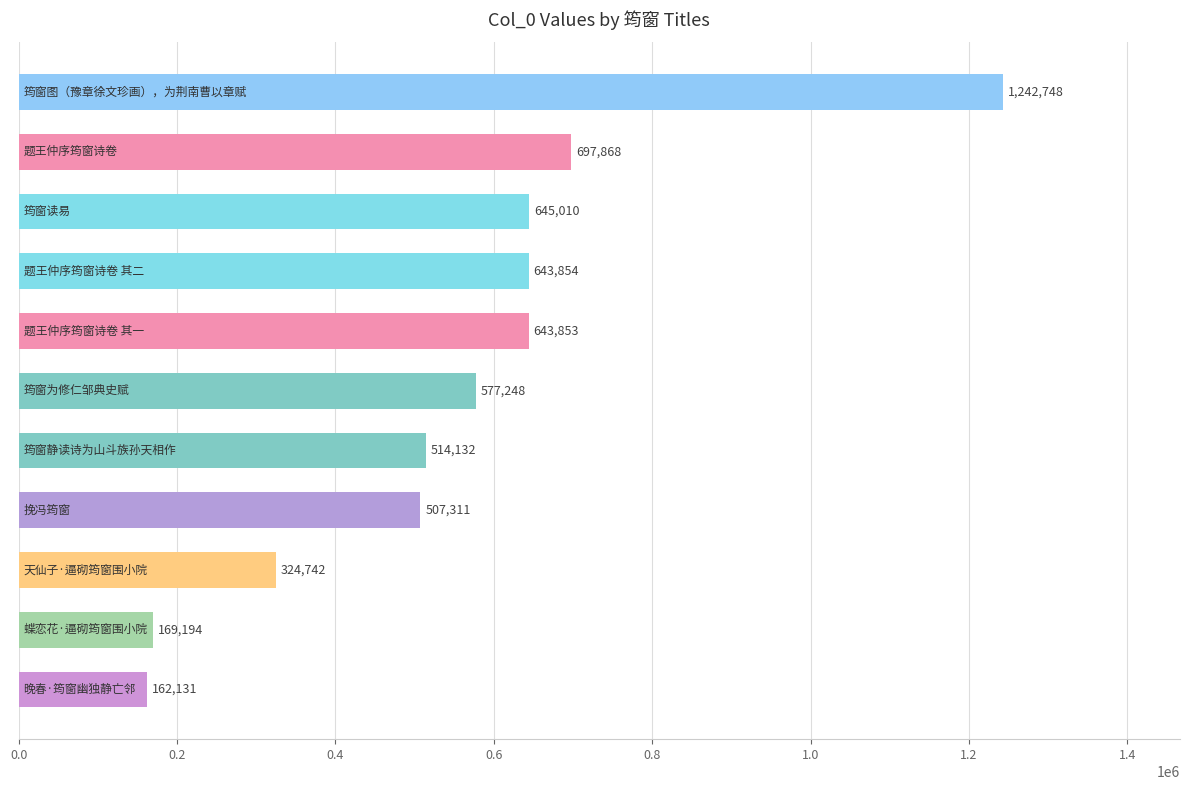

What is the smallest value displayed?

162131